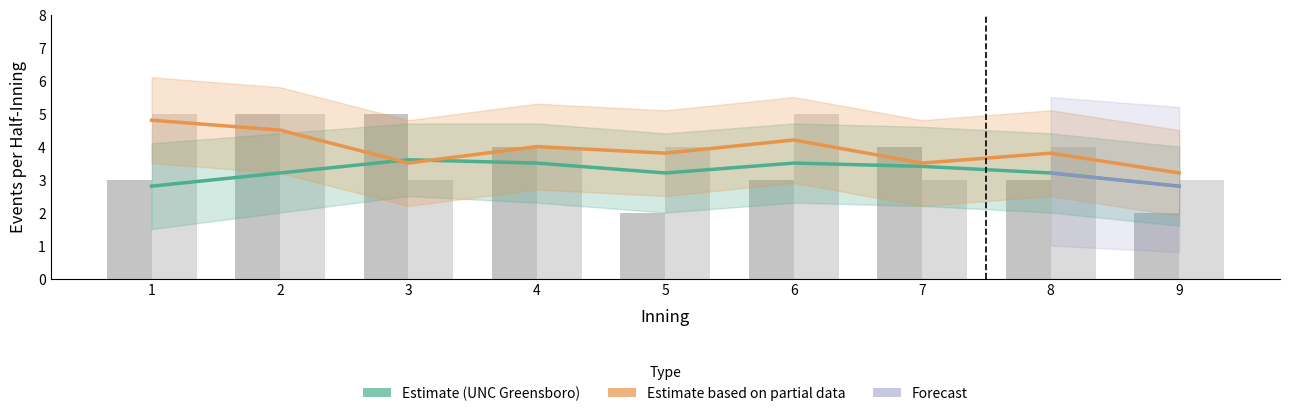

Reading left to right, extract all data points from this chart.

UNC Greensboro: 1=3	2=5	3=5	4=4	5=2	6=3	7=4	8=3	9=2
North Carolina: 1=5	2=5	3=3	4=4	5=4	6=5	7=3	8=4	9=3